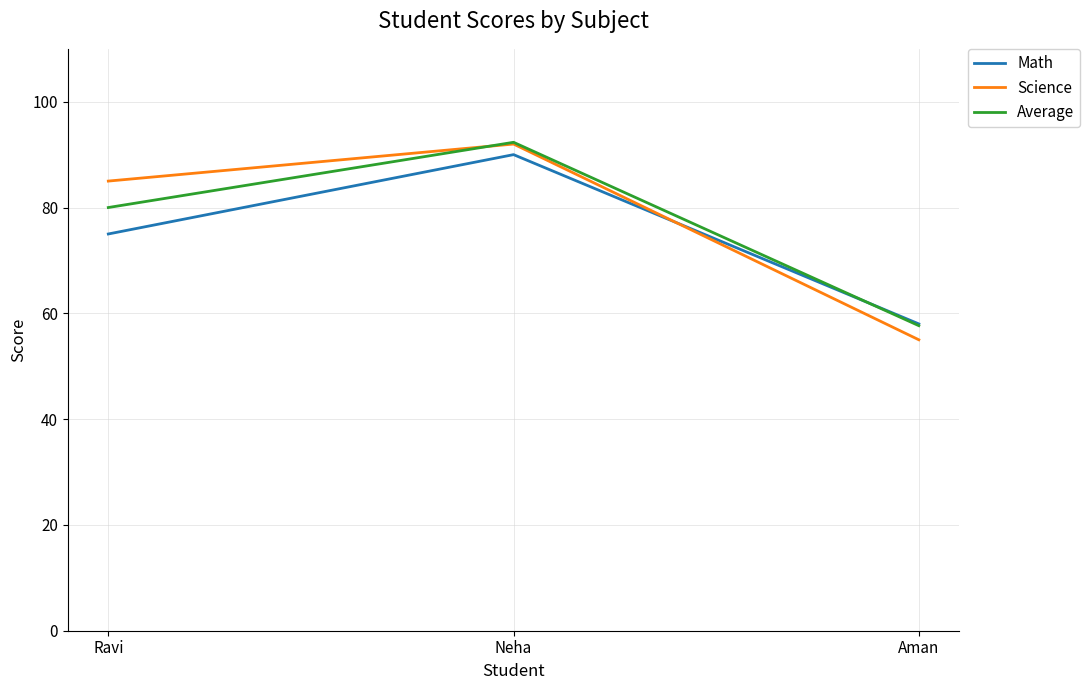

Reading left to right, what are all the values shown in this chart?

Math: Ravi=75.0	Neha=90.0	Aman=58.0
Science: Ravi=85.0	Neha=92.0	Aman=55.0
Average: Ravi=80.0	Neha=92.3	Aman=57.7